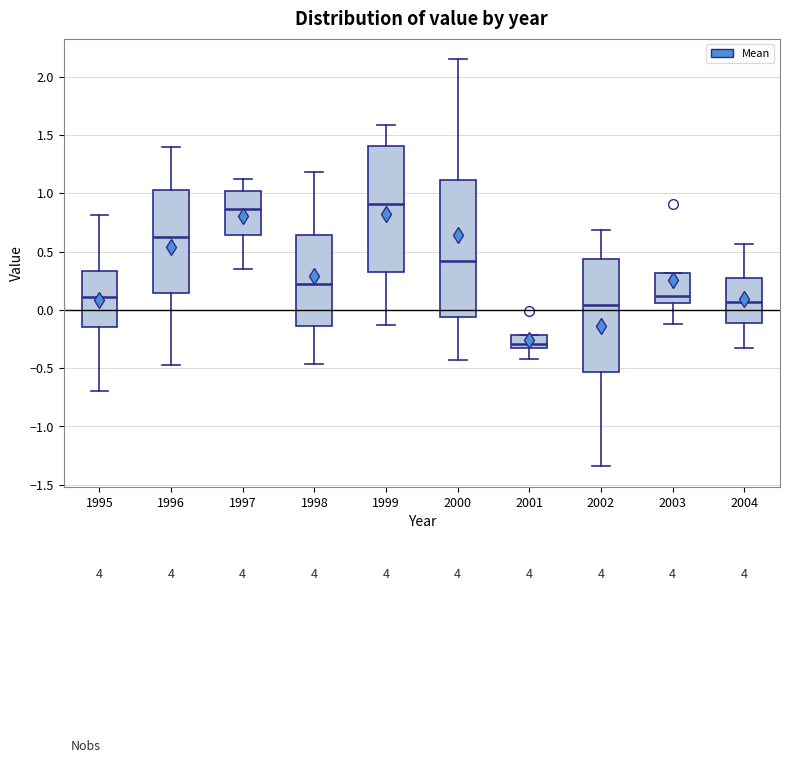

Reading left to right, read every box against the y-axis: the position of its median line, the range the box covers, and the ends of its whiskers. The values are not printed on the chart, so give them approximately, as read against the axis.

1995: median 0.10, box -0.15 to 0.35, whiskers -0.70 to 0.80
1996: median 0.65, box 0.15 to 1.05, whiskers -0.45 to 1.40
1997: median 0.85, box 0.65 to 1.00, whiskers 0.35 to 1.15
1998: median 0.20, box -0.15 to 0.65, whiskers -0.45 to 1.20
1999: median 0.90, box 0.35 to 1.40, whiskers -0.15 to 1.60
2000: median 0.40, box -0.05 to 1.10, whiskers -0.45 to 2.15
2001: median -0.30, box -0.35 to -0.20, whiskers -0.40 to -0.20
2002: median 0.05, box -0.55 to 0.45, whiskers -1.35 to 0.70
2003: median 0.10, box 0.05 to 0.30, whiskers -0.10 to 0.30
2004: median 0.05, box -0.10 to 0.30, whiskers -0.30 to 0.55